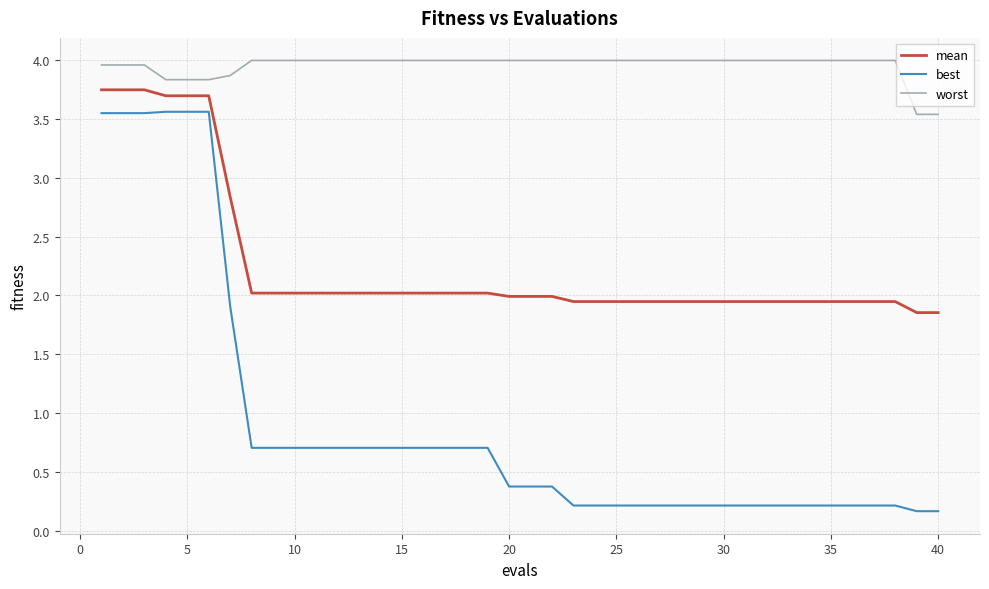

How many lines are shown in the chart?

3